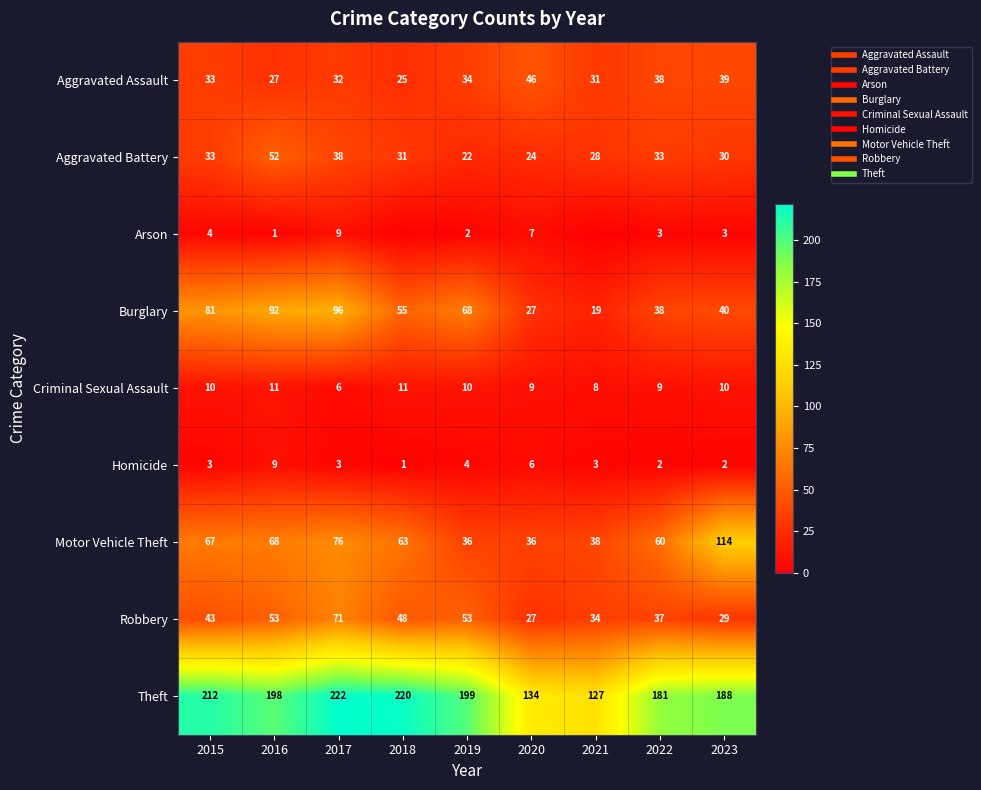

The Aggravated Battery series shows 30 at 2023. True or false?

True